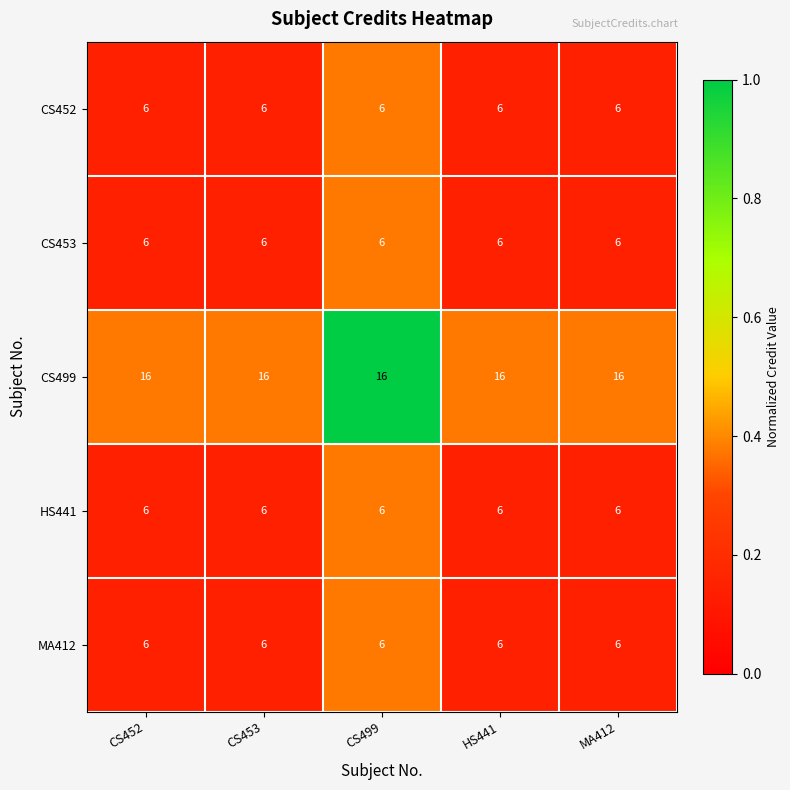

Which series has the largest total across all categories?

CS499